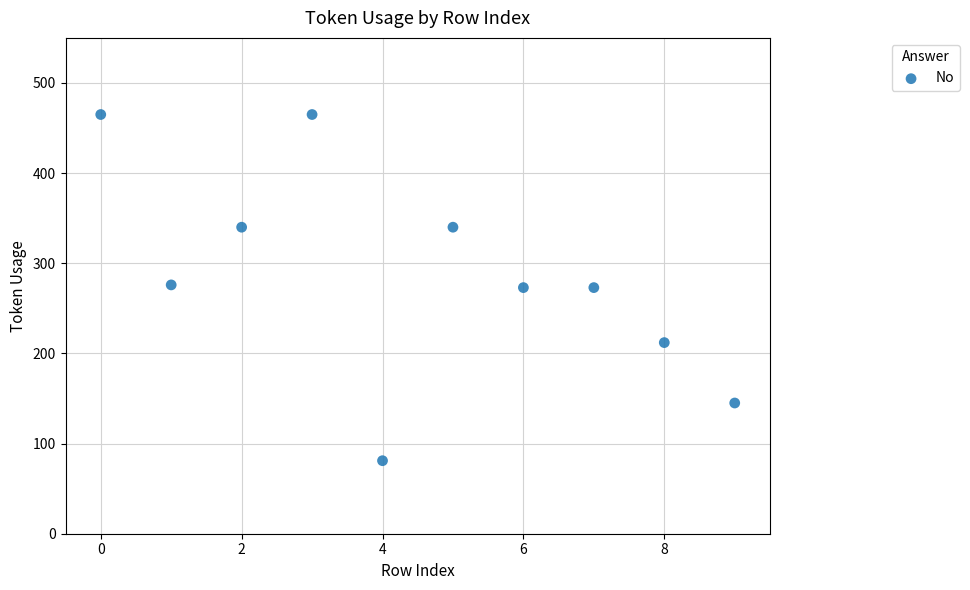

What is the range of Y values (max minus min)?

384